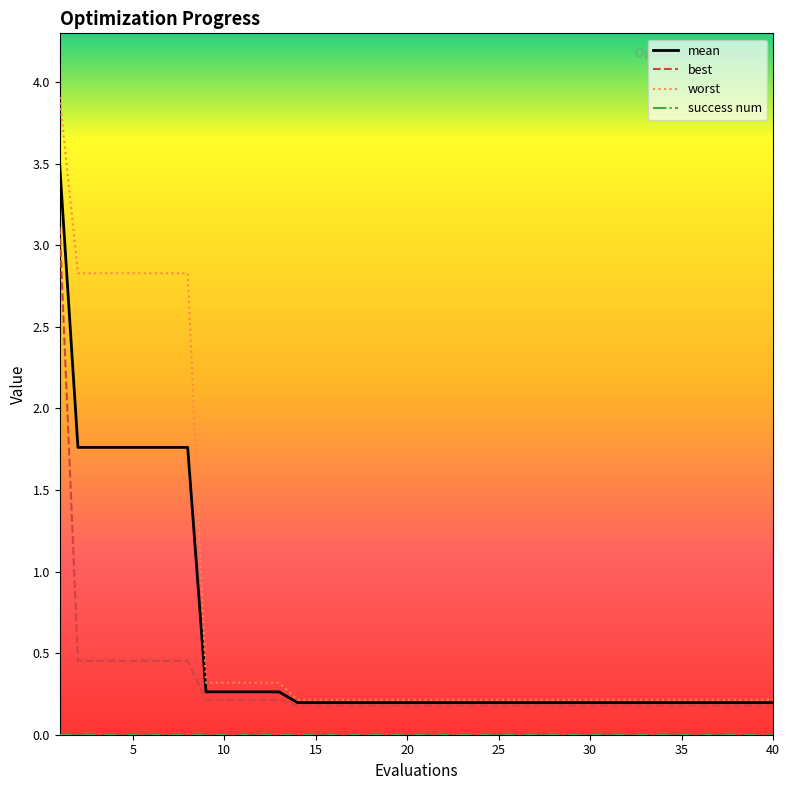

Which series has the largest total across all categories?

worst